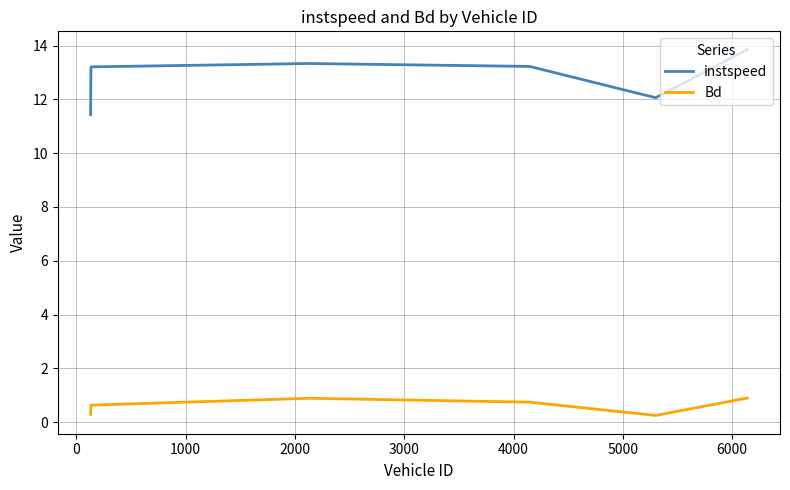

What is the difference between the maximum and minimum values in the Bd series?

0.6